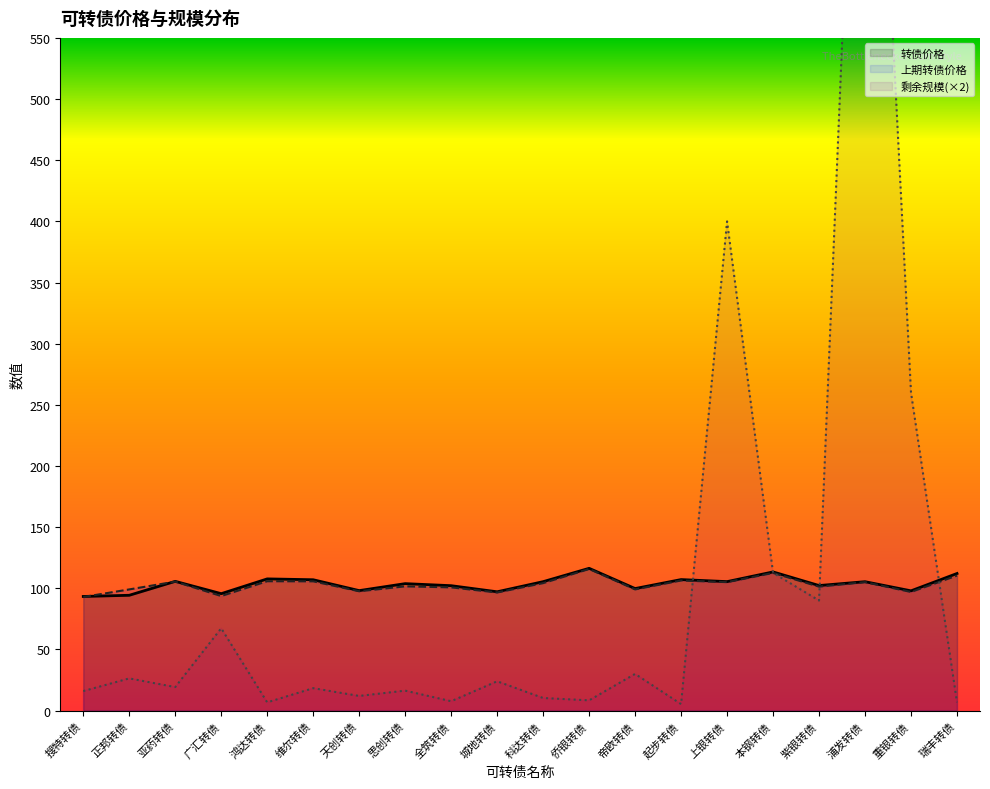

What is the total value across all series at 起步转债?

218.9